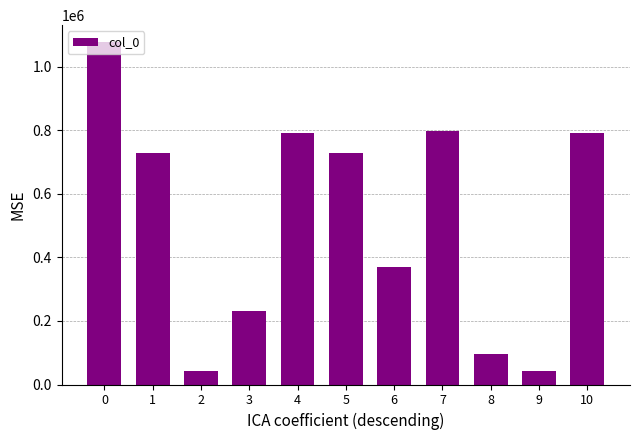

How many bars are there in total?

11